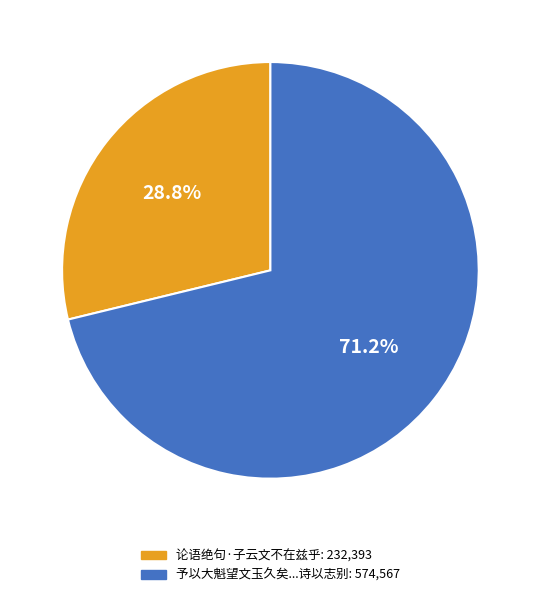

Is there a majority slice in this chart?

Yes